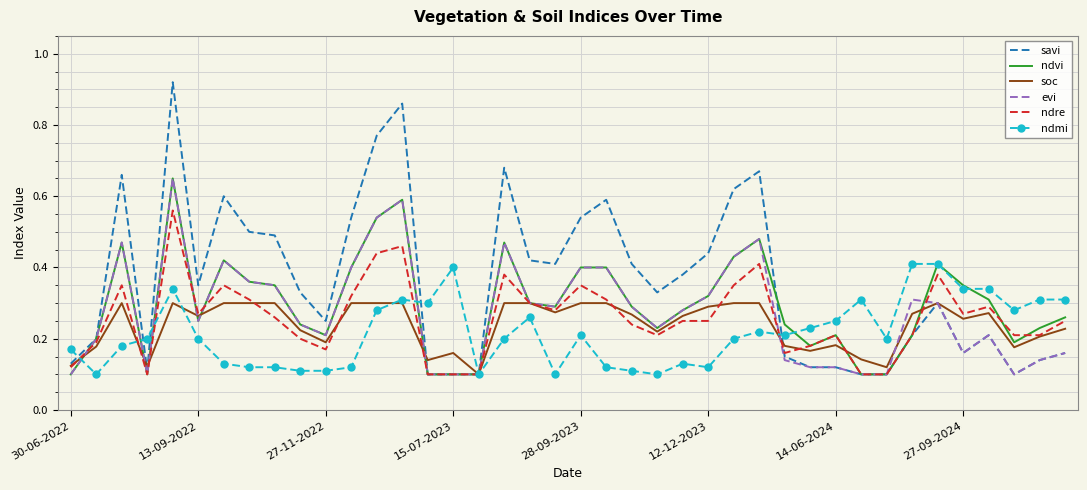

What are all the series names shown in the legend?

savi, ndvi, soc, evi, ndre, ndmi